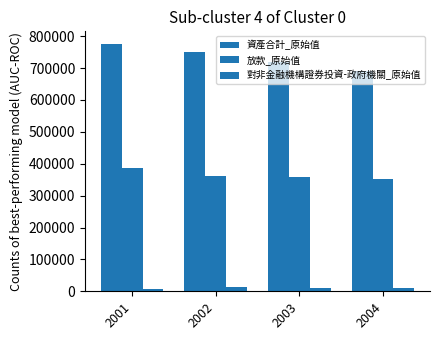

What is the average value of the 對非金融機構證券投資-政府機關_原始值 series?

10094